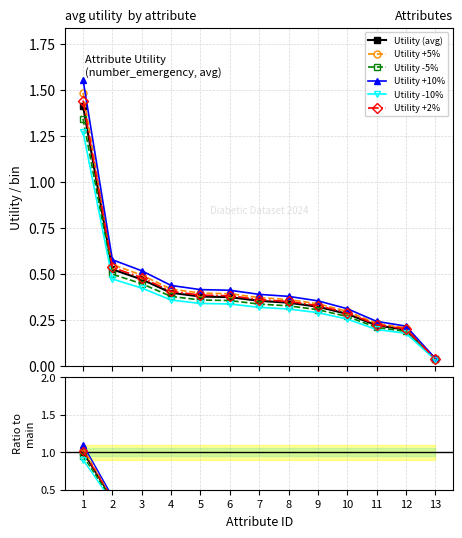

Is it true that the value at change is 0.2?

True